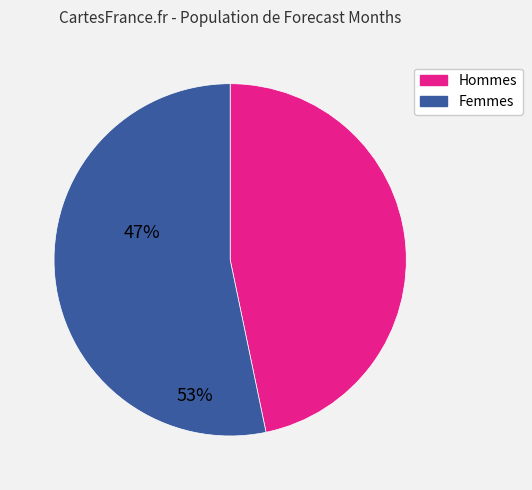

Is there a majority slice in this chart?

Yes